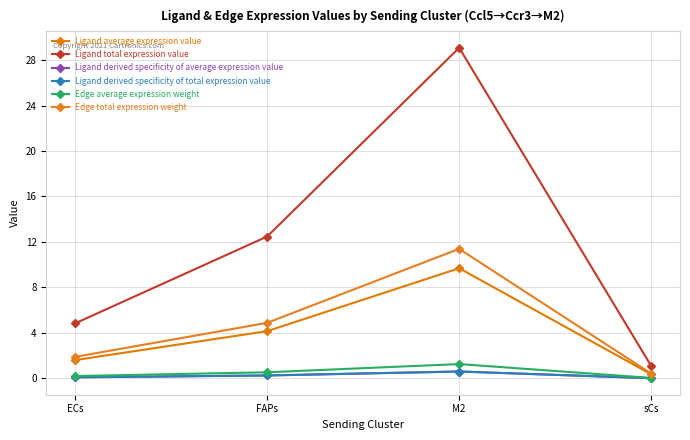

Does the chart have visible grid lines?

Yes